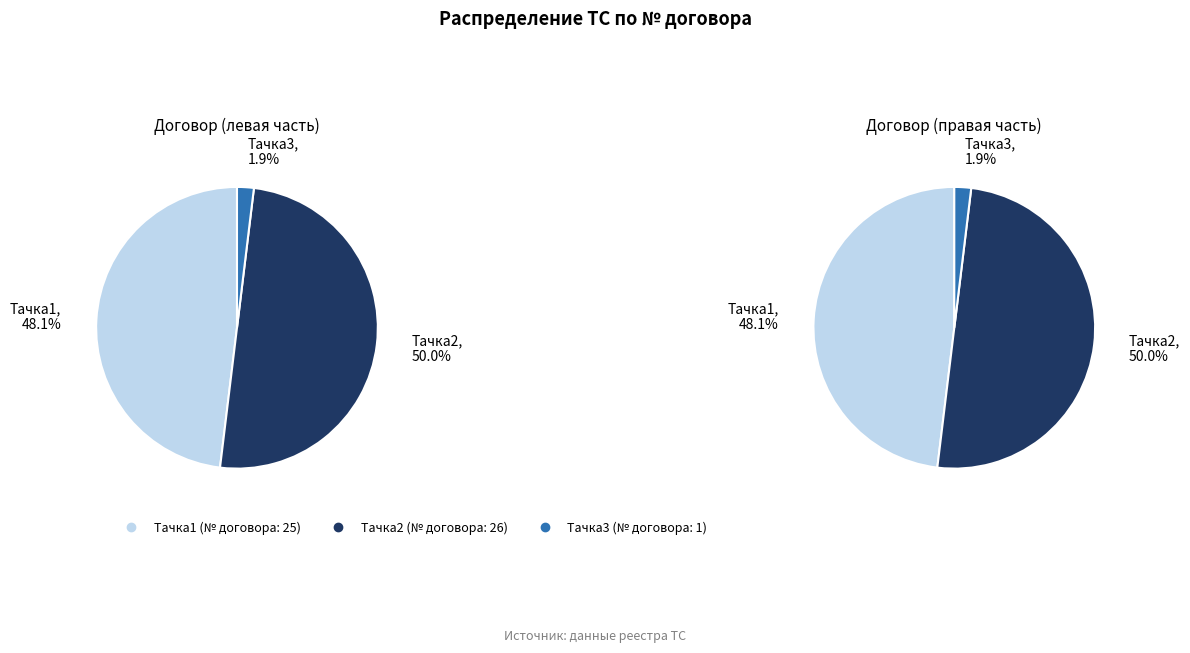

Which slice is the smallest?

Тачка3